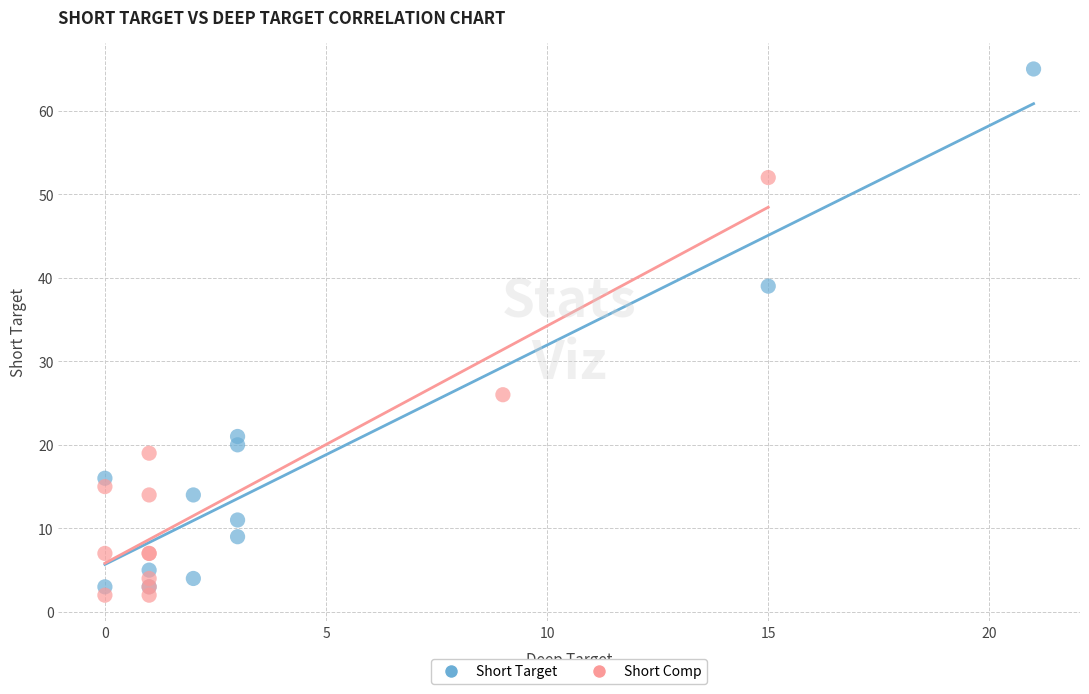

Which series contains the highest Y value?

Short Target